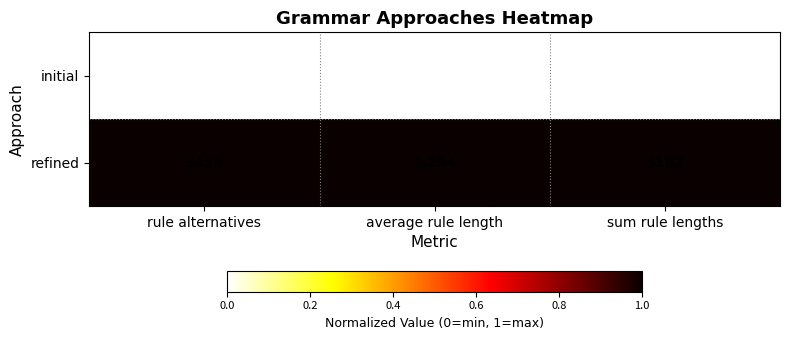

Where is initial nearest to the value 1270?

rule alternatives